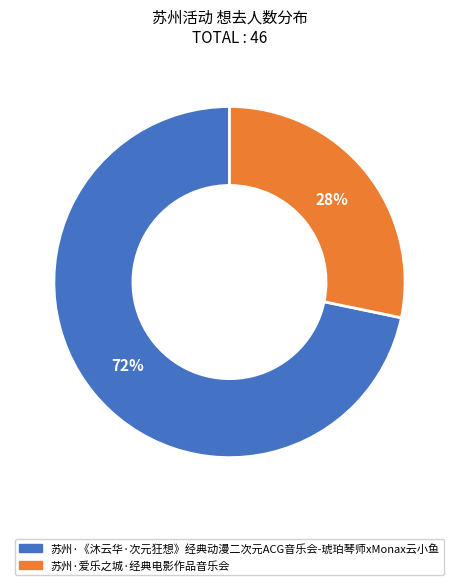

The 苏州·爱乐之城·经典电影作品音乐会 slice represents 28% of the pie. True or false?

True